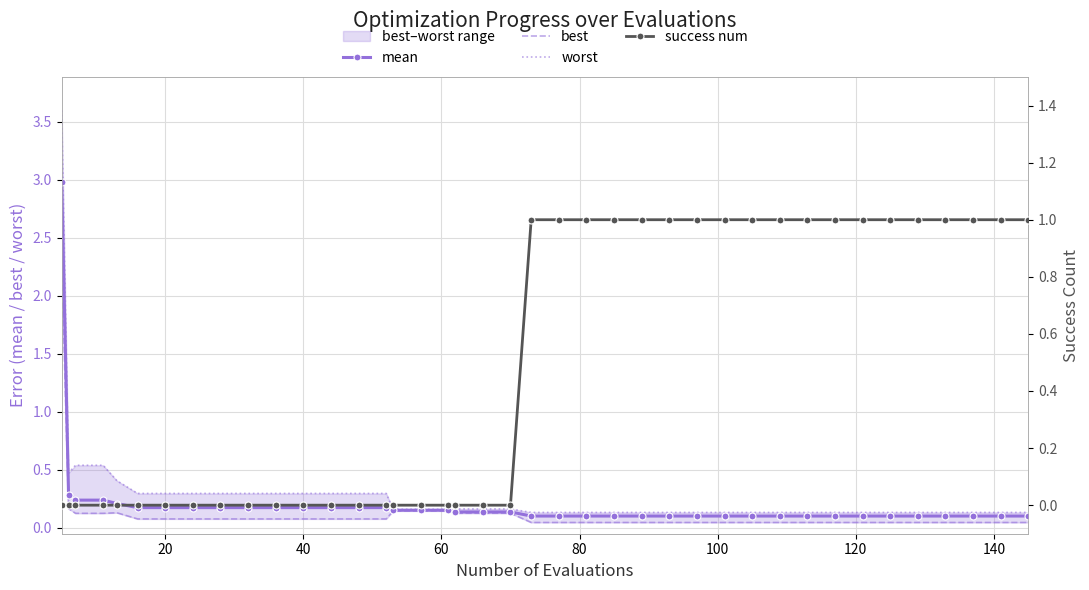

Is this an area chart (filled region under the line)?

No